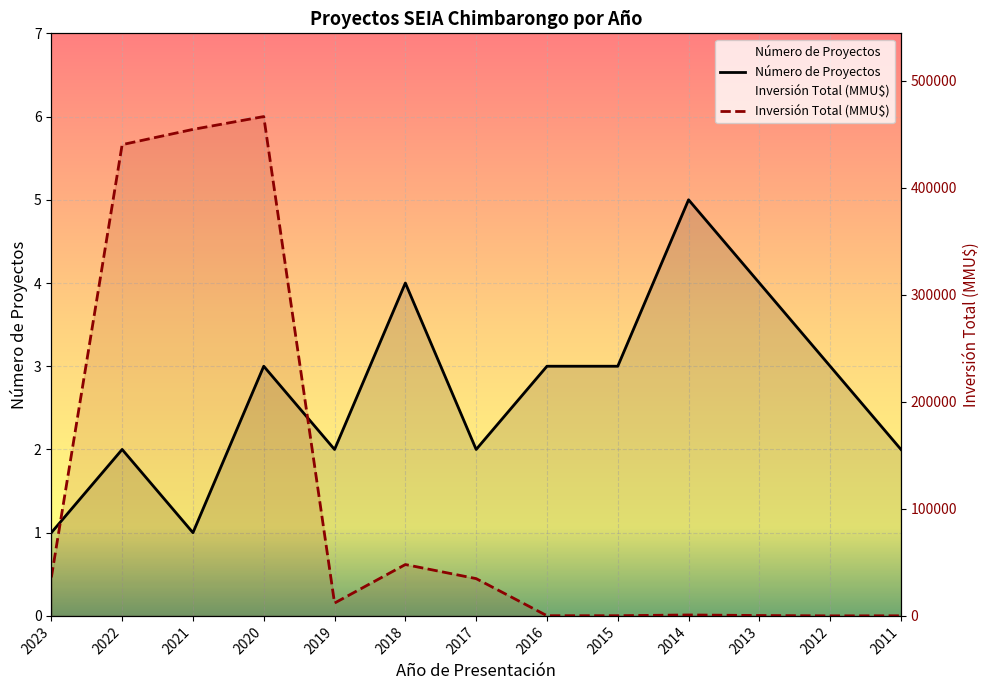

Where is the first local maximum for Inversión Total (MMU$)?

2020